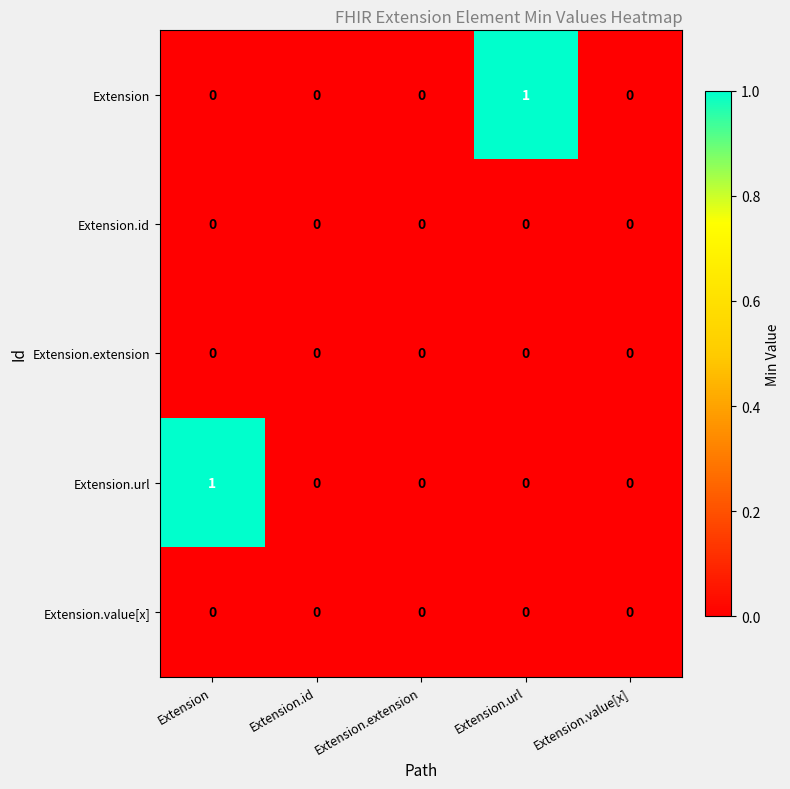

The value of Extension.extension at Extension.value[x] is 0. True or false?

True